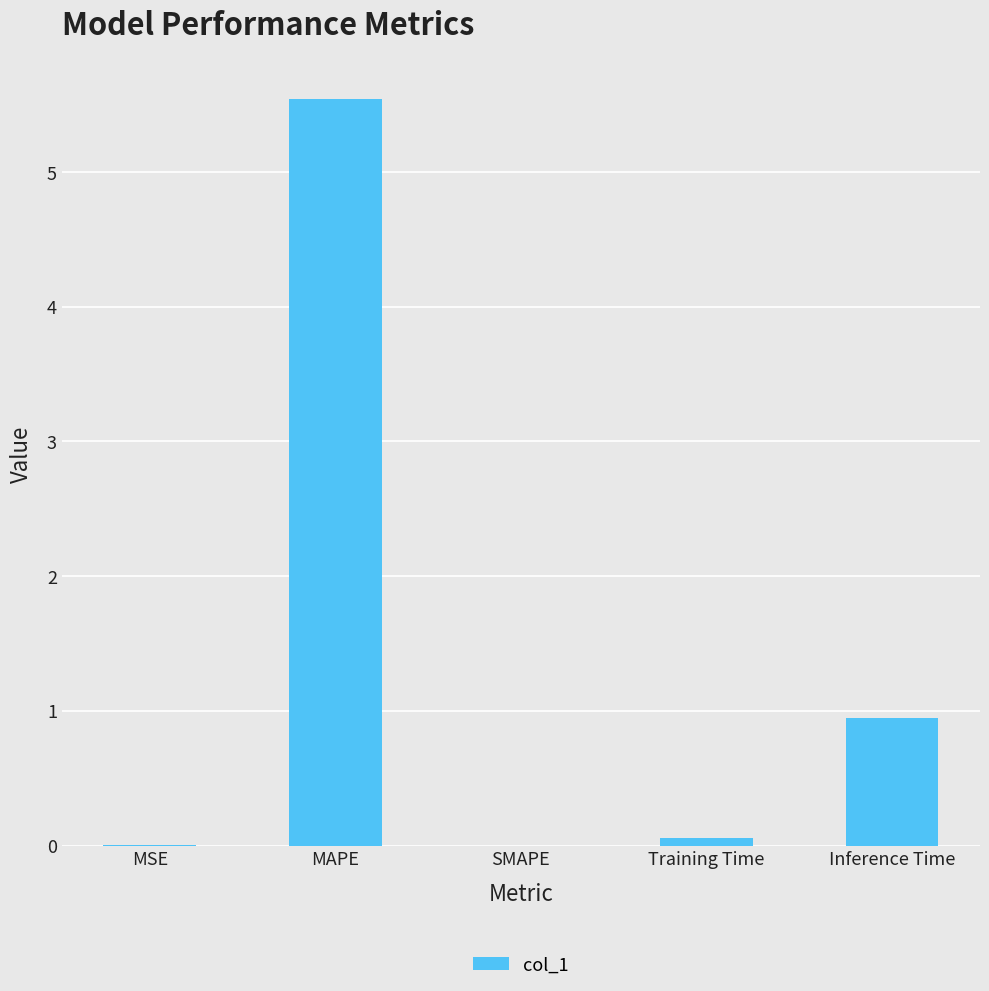

Are the bars horizontal?

No